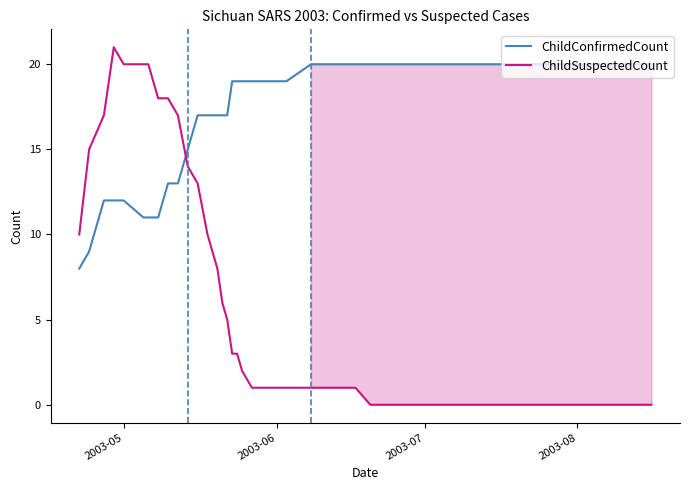

What is the minimum value for ChildConfirmedCount?

8